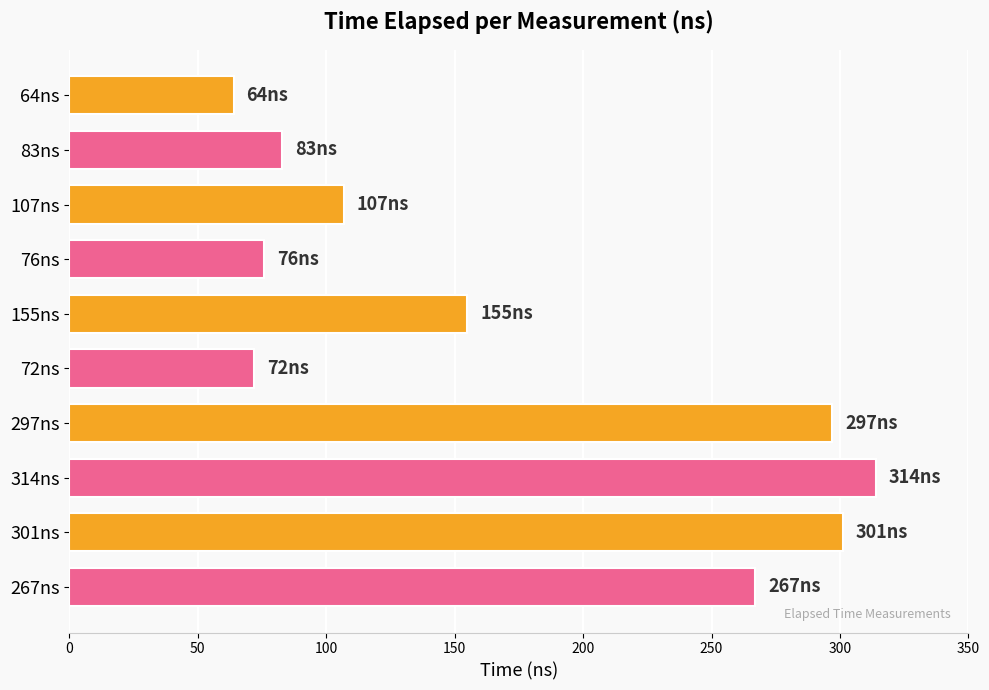

The value at 155ns is 230. True or false?

False